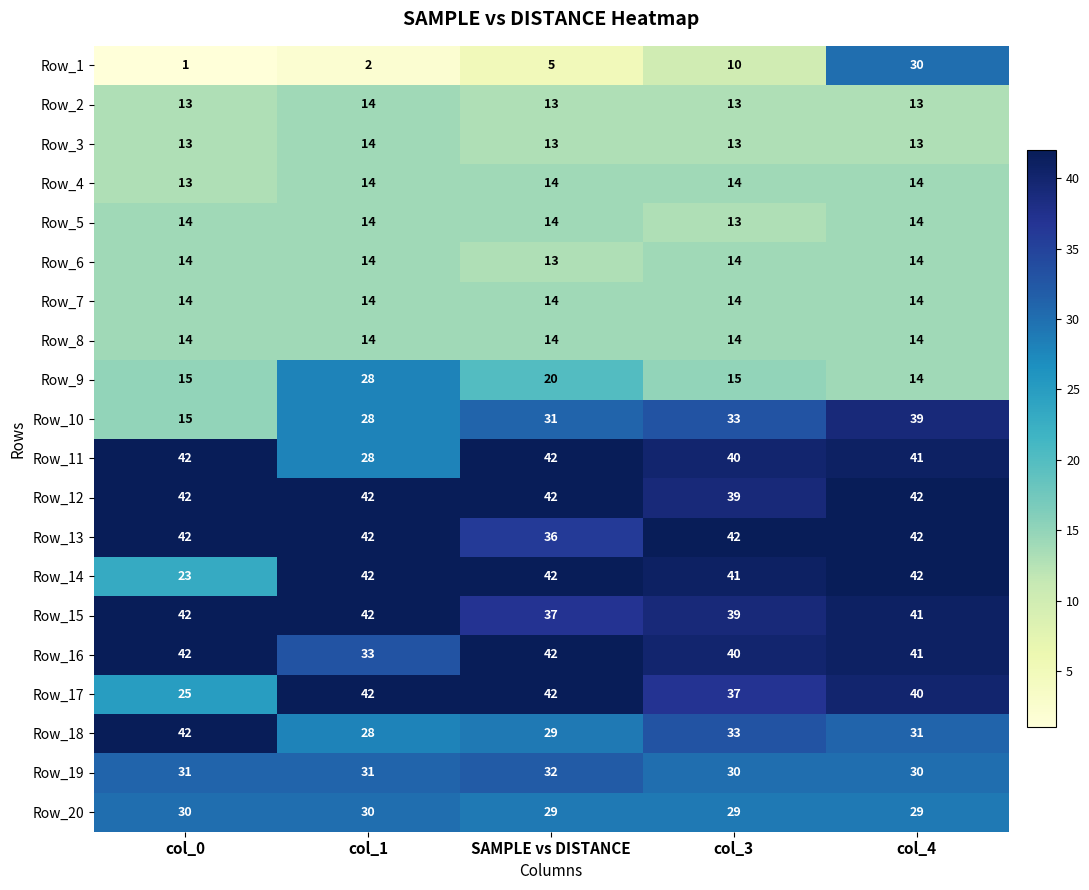

Is it true that Row_4 equals 13 at col_0?

True